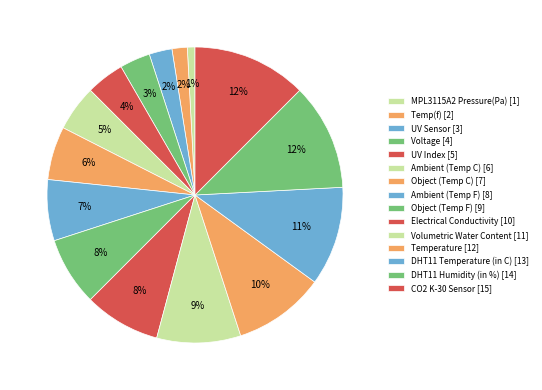

What percentage do CO2 K-30 Sensor and Temperature together represent?

22.5%